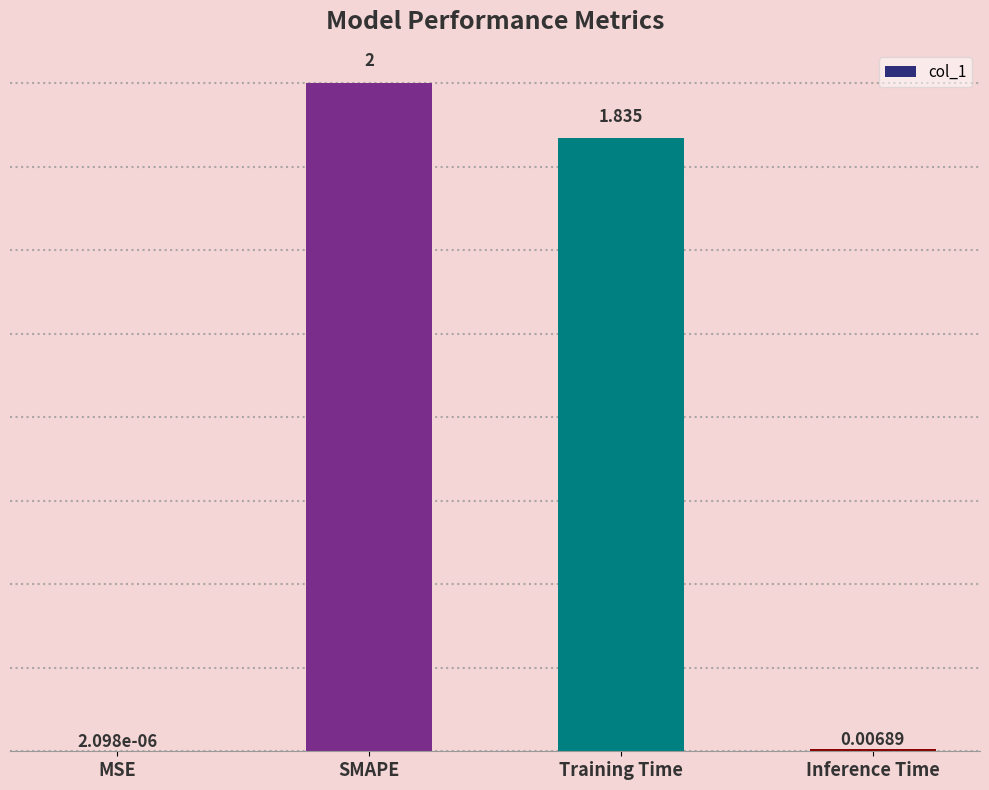

Count the number of categories in the chart.

4